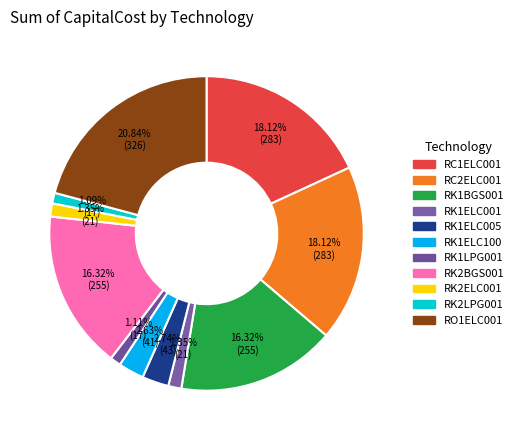

Which has a higher value, RK1ELC005 or RK1BGS001?

RK1BGS001